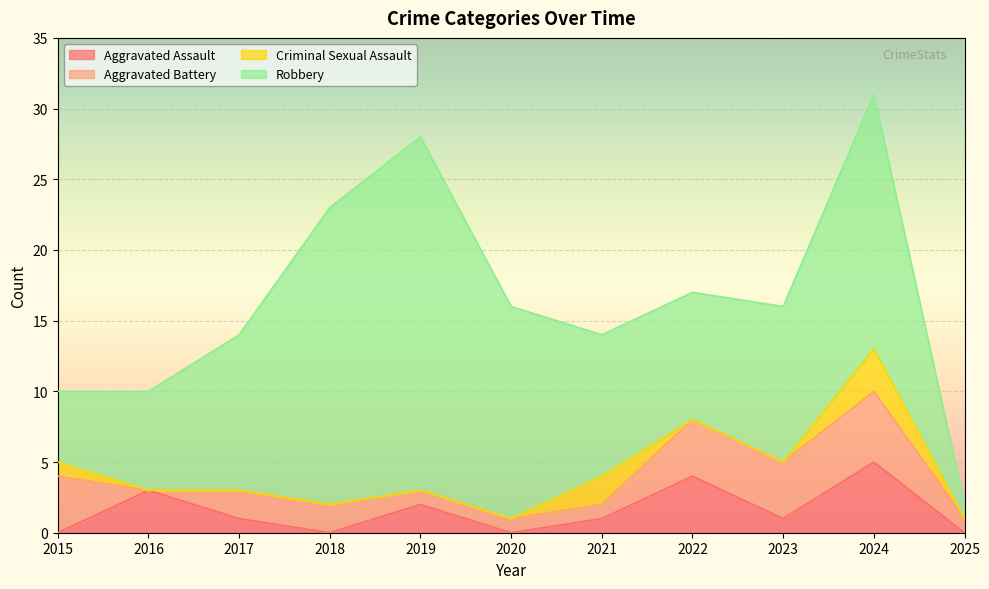

Where does the Robbery series first go above 11?

2018